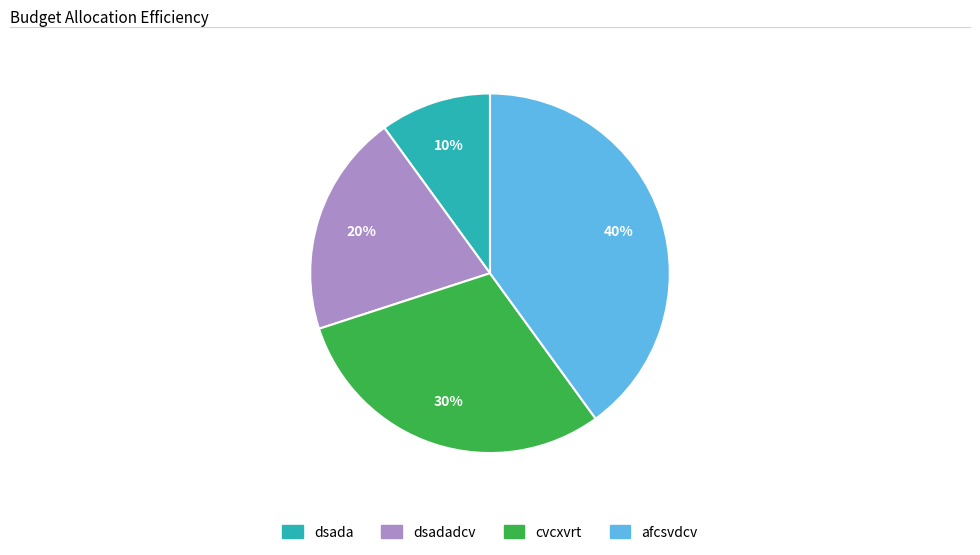

Do cvcxvrt and afcsvdcv together represent more than half of the pie?

Yes